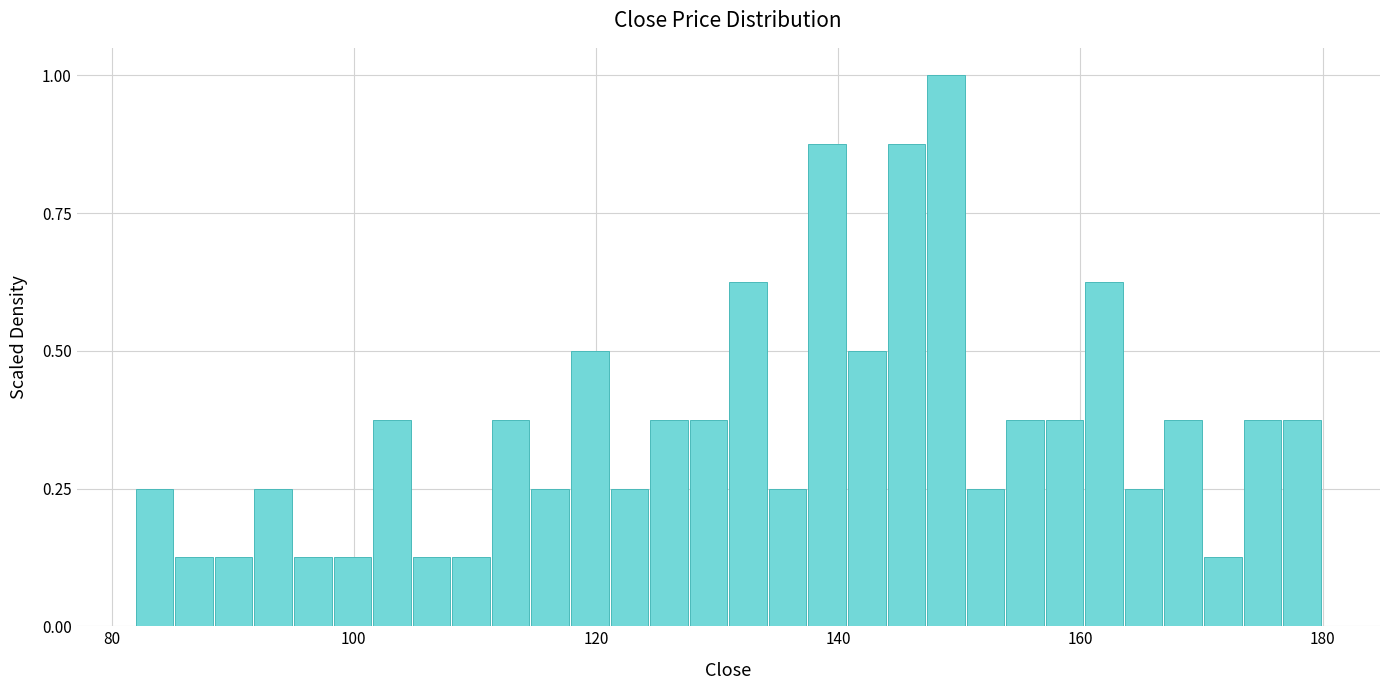

Around what value on the x-axis is the tallest bar? Give the approximate position of its centre, as read against the axis.

148